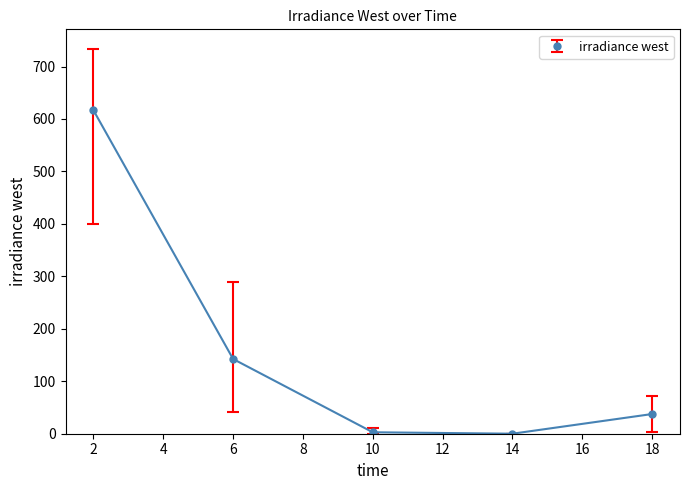

How many series are shown in this chart?

1